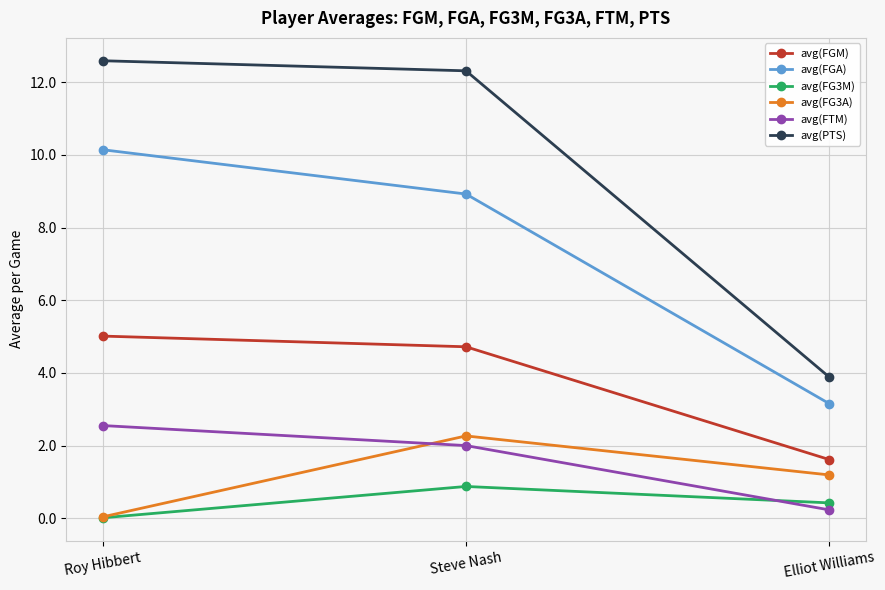

What is the difference between the highest and lowest values at Steve Nash?

11.4